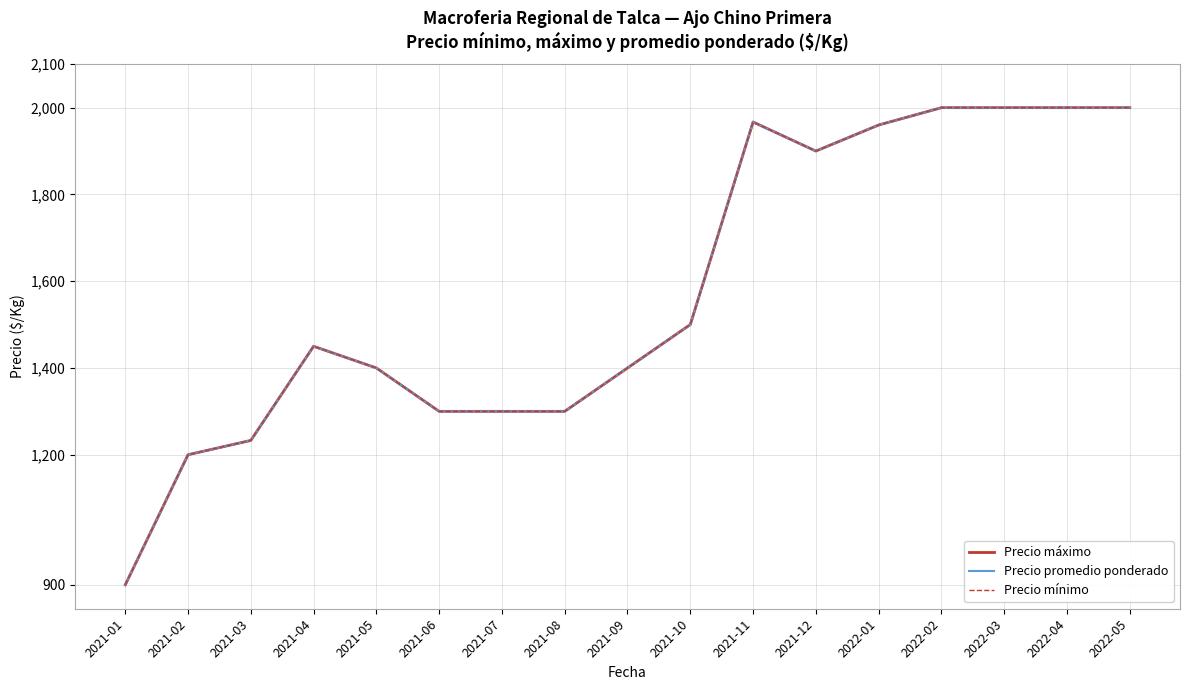

What is the value of the Precio promedio ponderado point at the 15th from the left?

2000